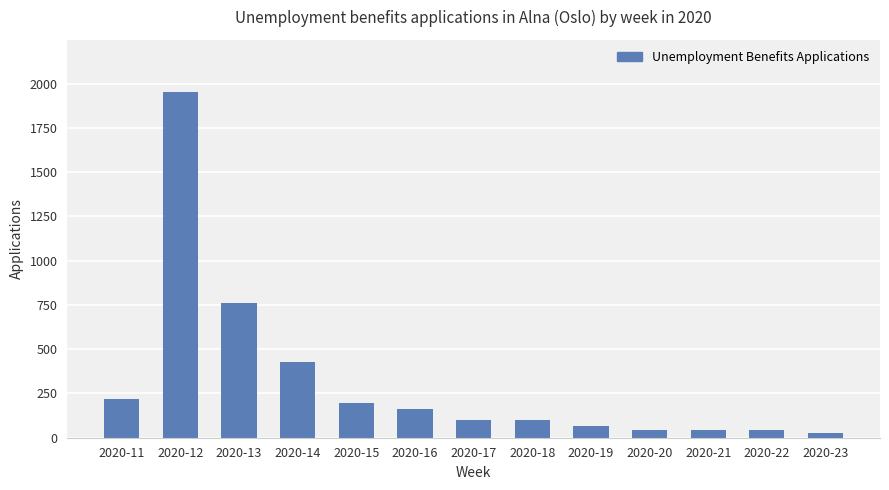

Is it true that the value at 2020-21 is 45?

True